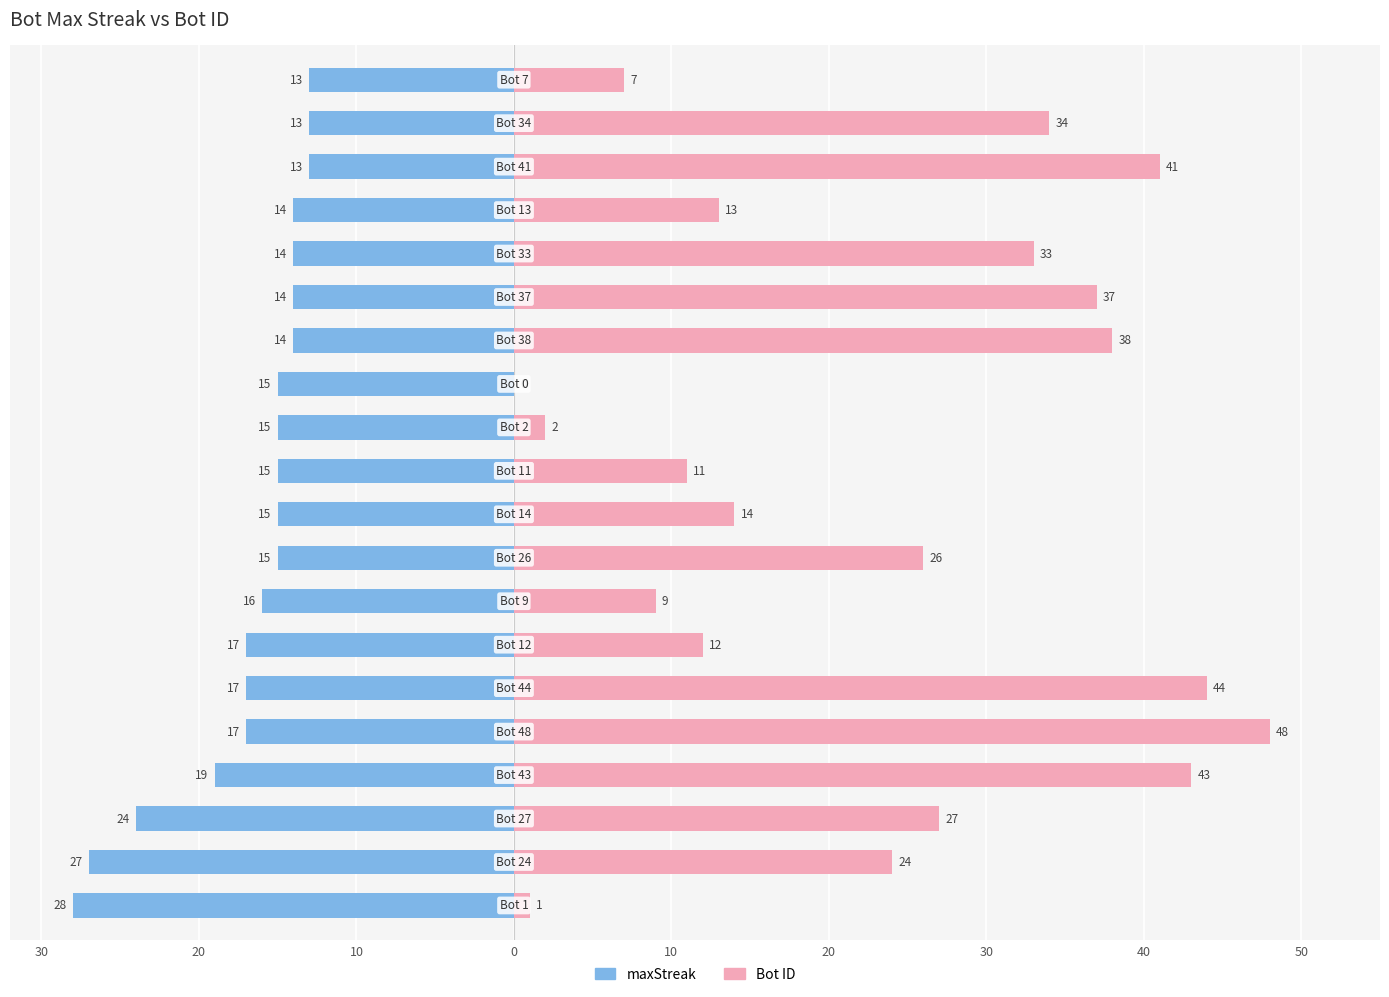

Which series has the widest spread of values?

Bot ID